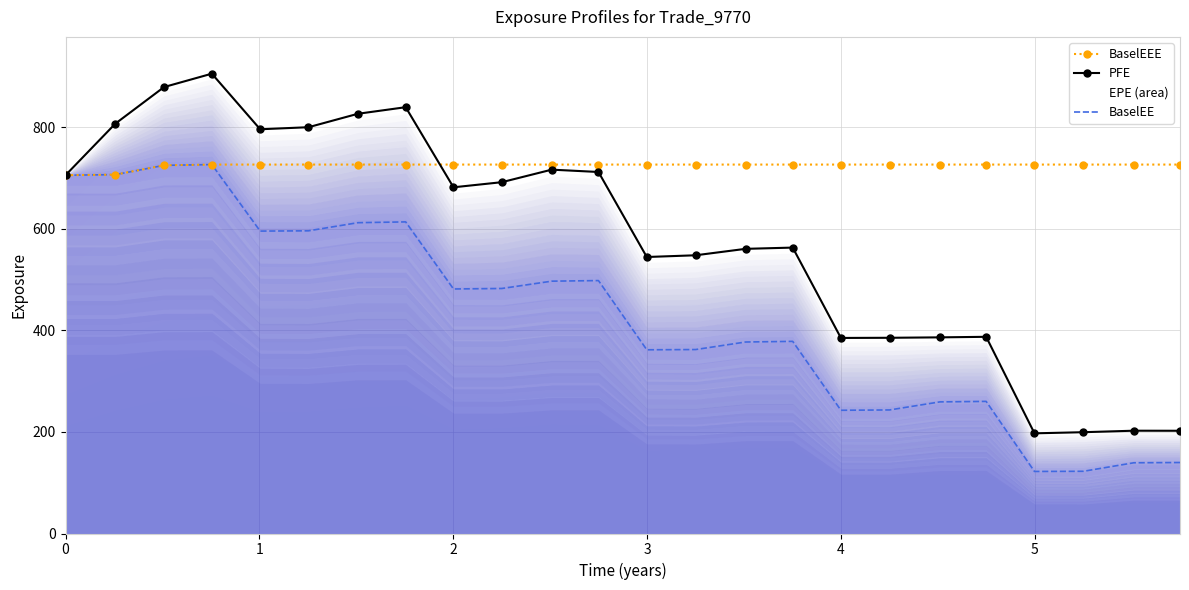

What is the difference between the second highest and second lowest values in the PFE series?

679.3